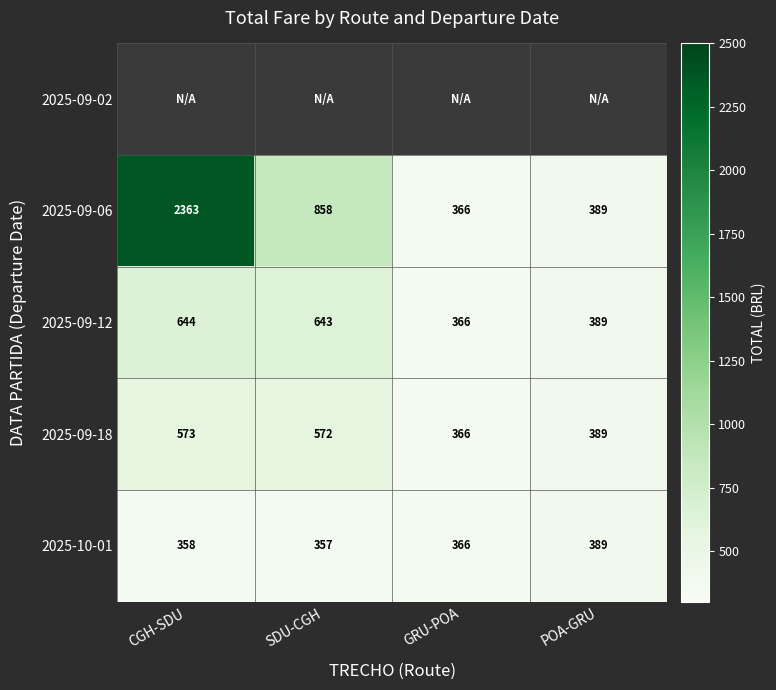

Is the value of 2025-10-01 at POA-GRU greater than the value of 2025-09-18 at SDU-CGH?

No